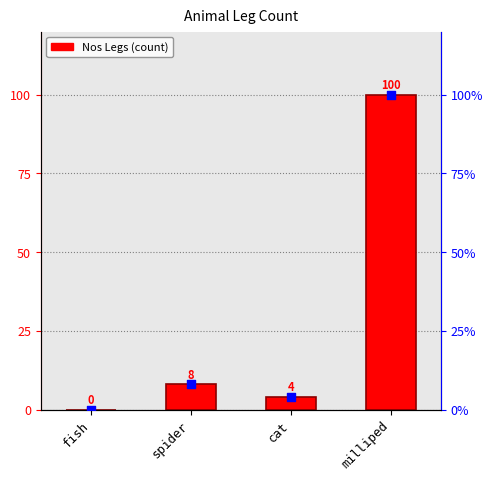

Which series has the largest total across all categories?

Nos Legs